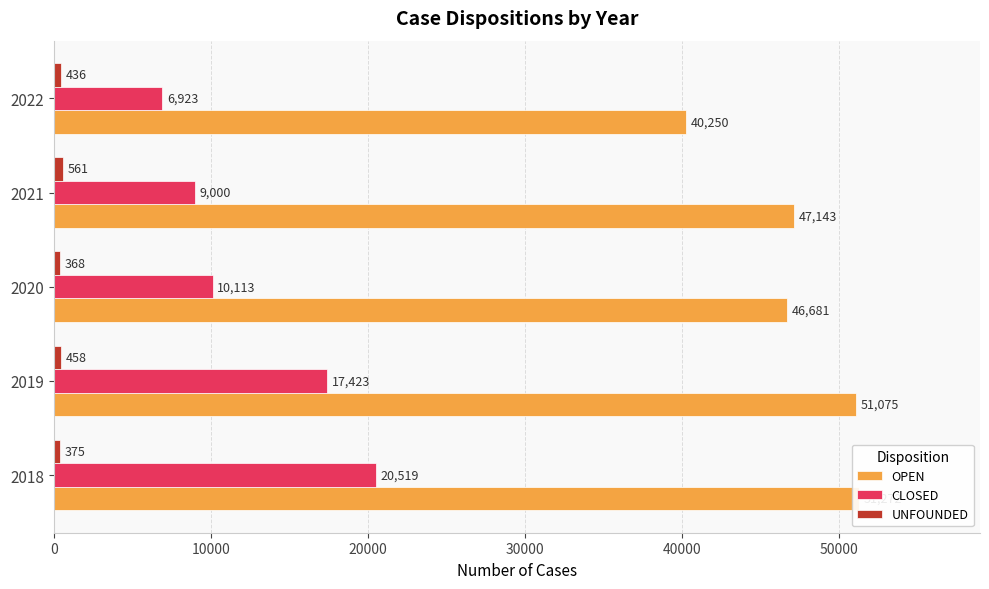

What is the difference between the second highest and second lowest values in the UNFOUNDED series?

83